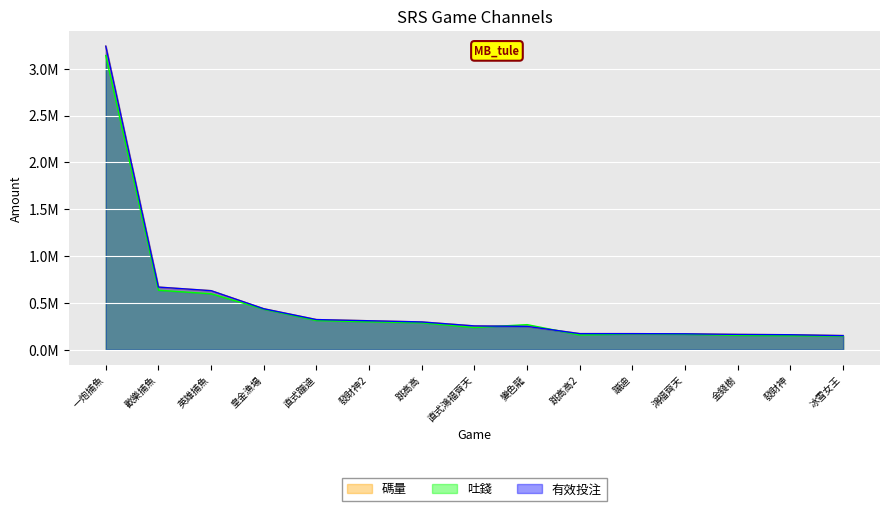

What is the label of the 9th point from the left?

變色龍